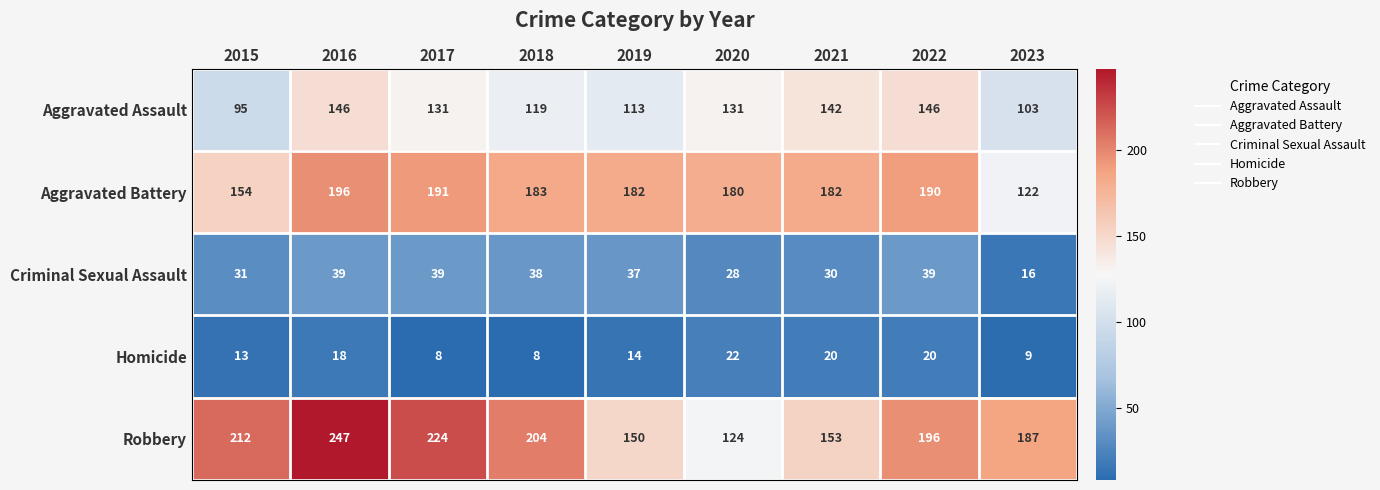

What is the spread (max minus min) of values at 2016?

229